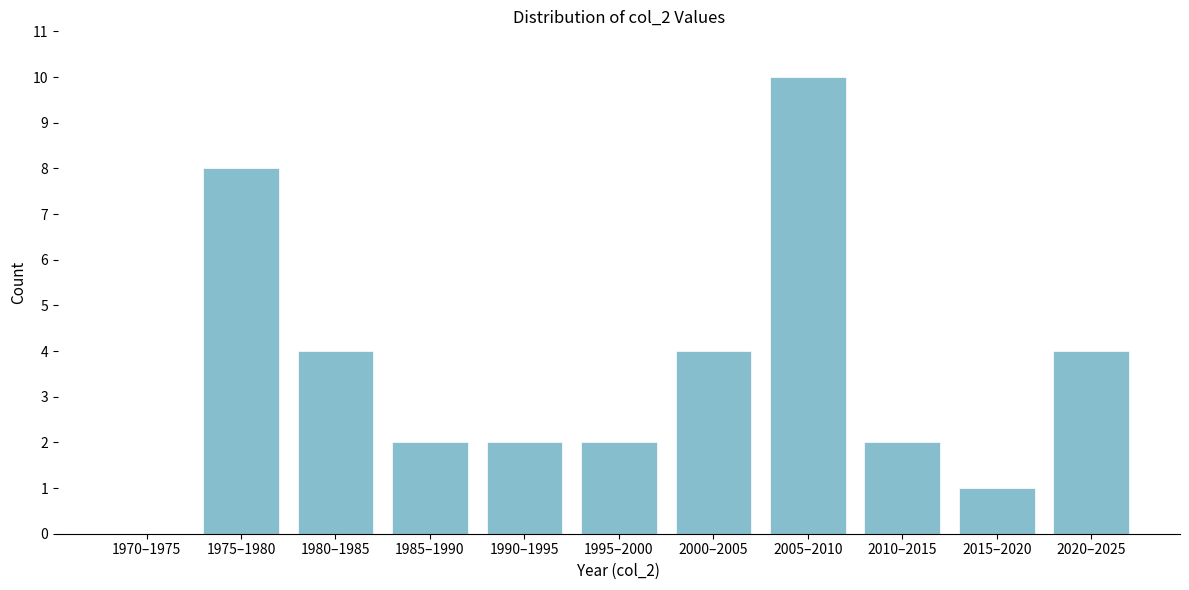

Reading left to right, what are all the values shown in this chart?

1970–1975=0	1975–1980=8	1980–1985=4	1985–1990=2	1990–1995=2	1995–2000=2	2000–2005=4	2005–2010=10	2010–2015=2	2015–2020=1	2020–2025=4